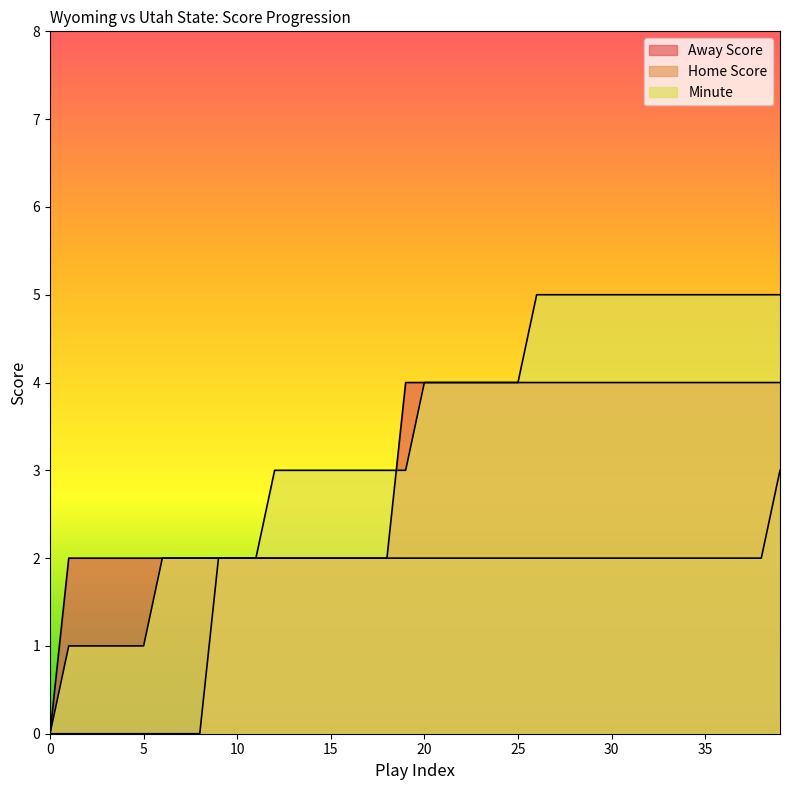

Count the Home Score values in the range 2 to 3.

31